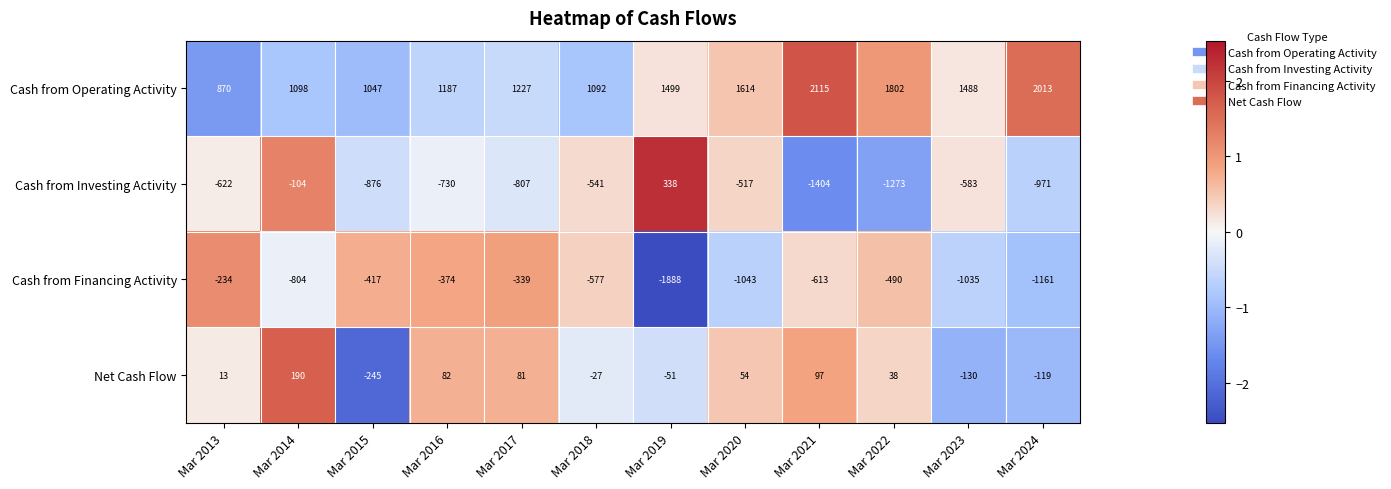

What is the sum of all Cash from Investing Activity values?

-8090